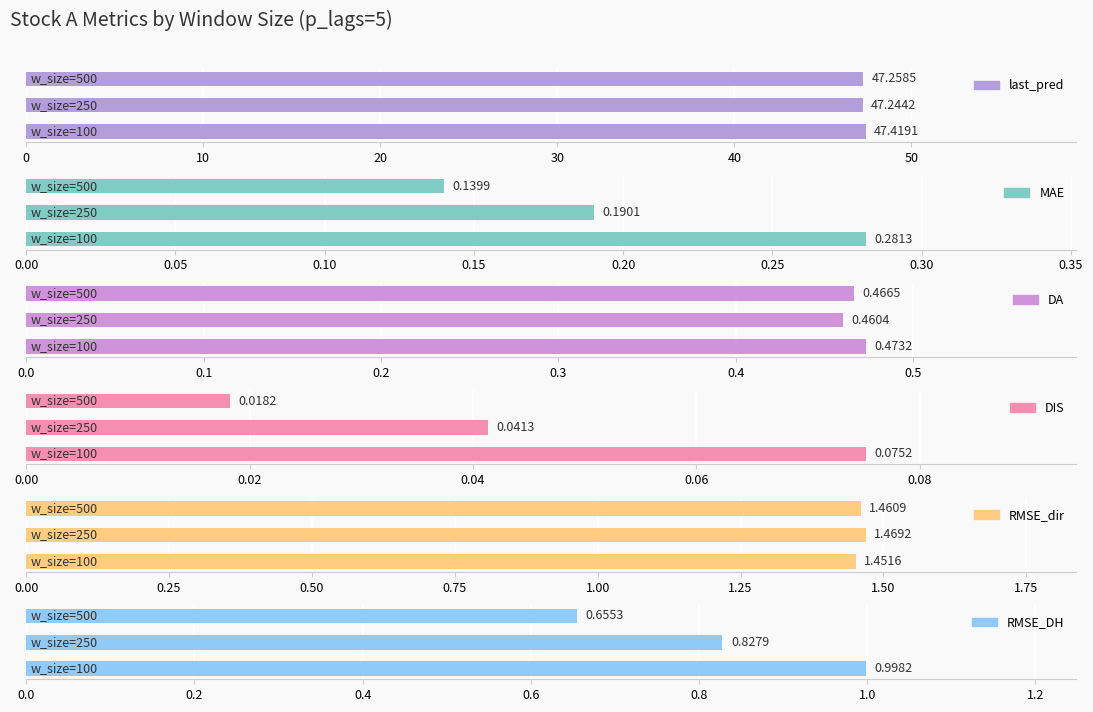

List the series in order of their peak value, lowest first.

DIS, MAE, DA, RMSE_DH, RMSE_dir, last_pred